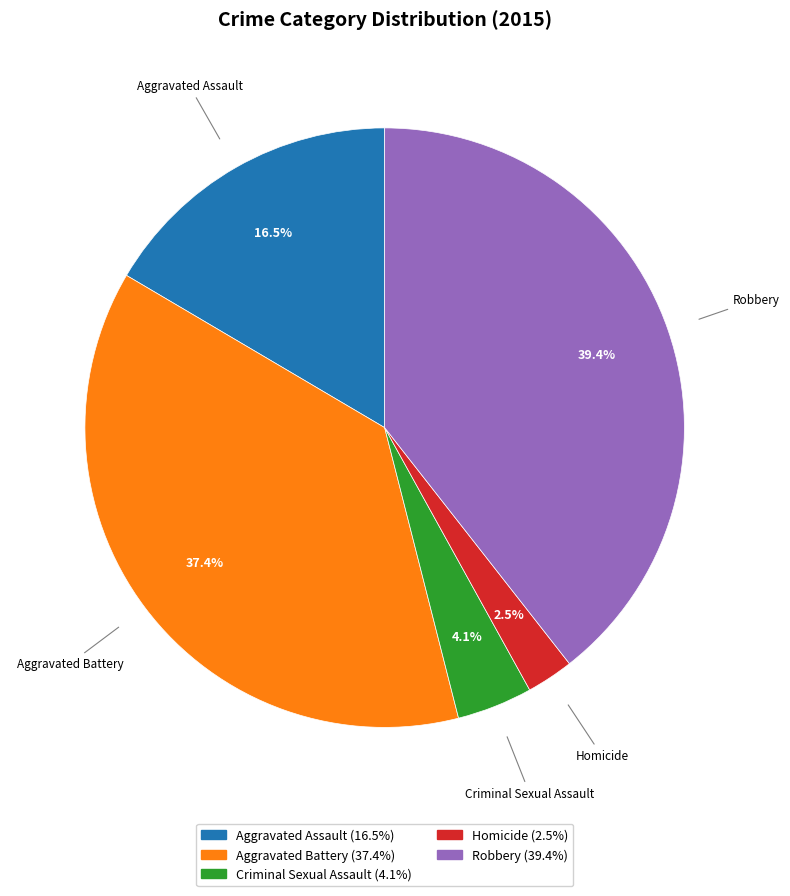

To the nearest percent, what is the combined percentage of Aggravated Assault and Robbery?

56%